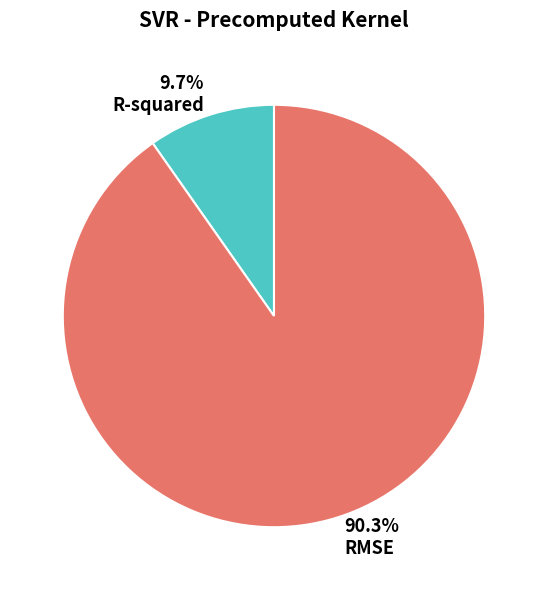

Does RMSE represent more than half of the total?

Yes